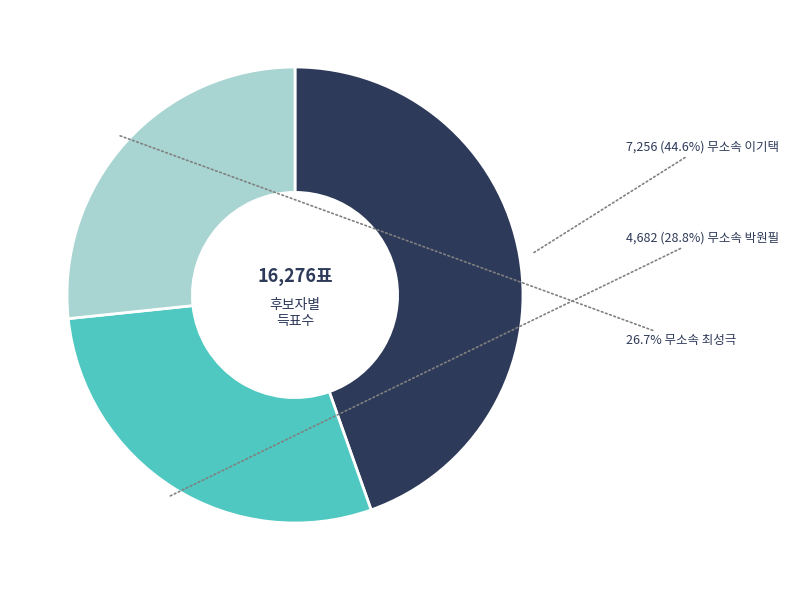

Does any single category account for the majority?

No